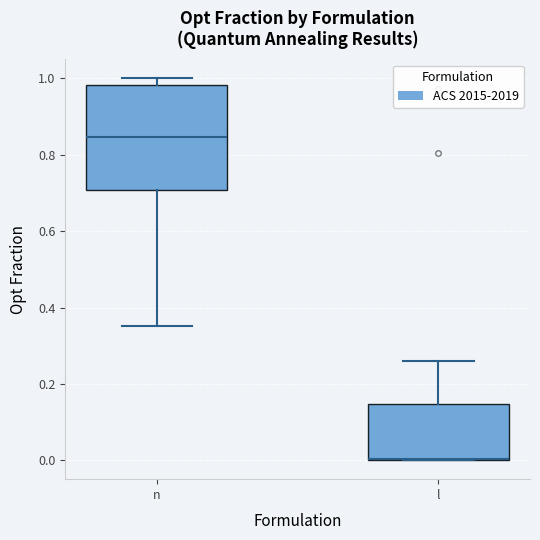

Reading left to right, transcribe this box plot: for each box, give where its median line is, the range the box spans, and where its two whiskers end, as read against the y-axis. The values are not printed on the chart, so give them approximately, as read against the axis.

n: median 0.84, box 0.70 to 0.98, whiskers 0.36 to 1.00
l: median 0.00 (drawn on the box's lower edge), box 0.00 to 0.14, whiskers 0.00 to 0.26